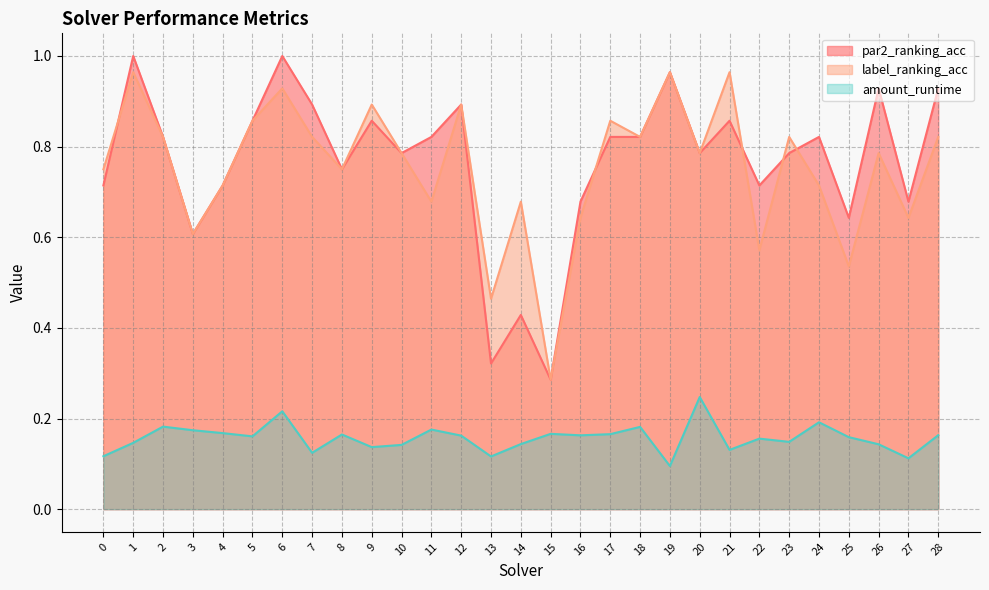

What is the value of the amount_runtime point at the 2nd from the left?

0.1